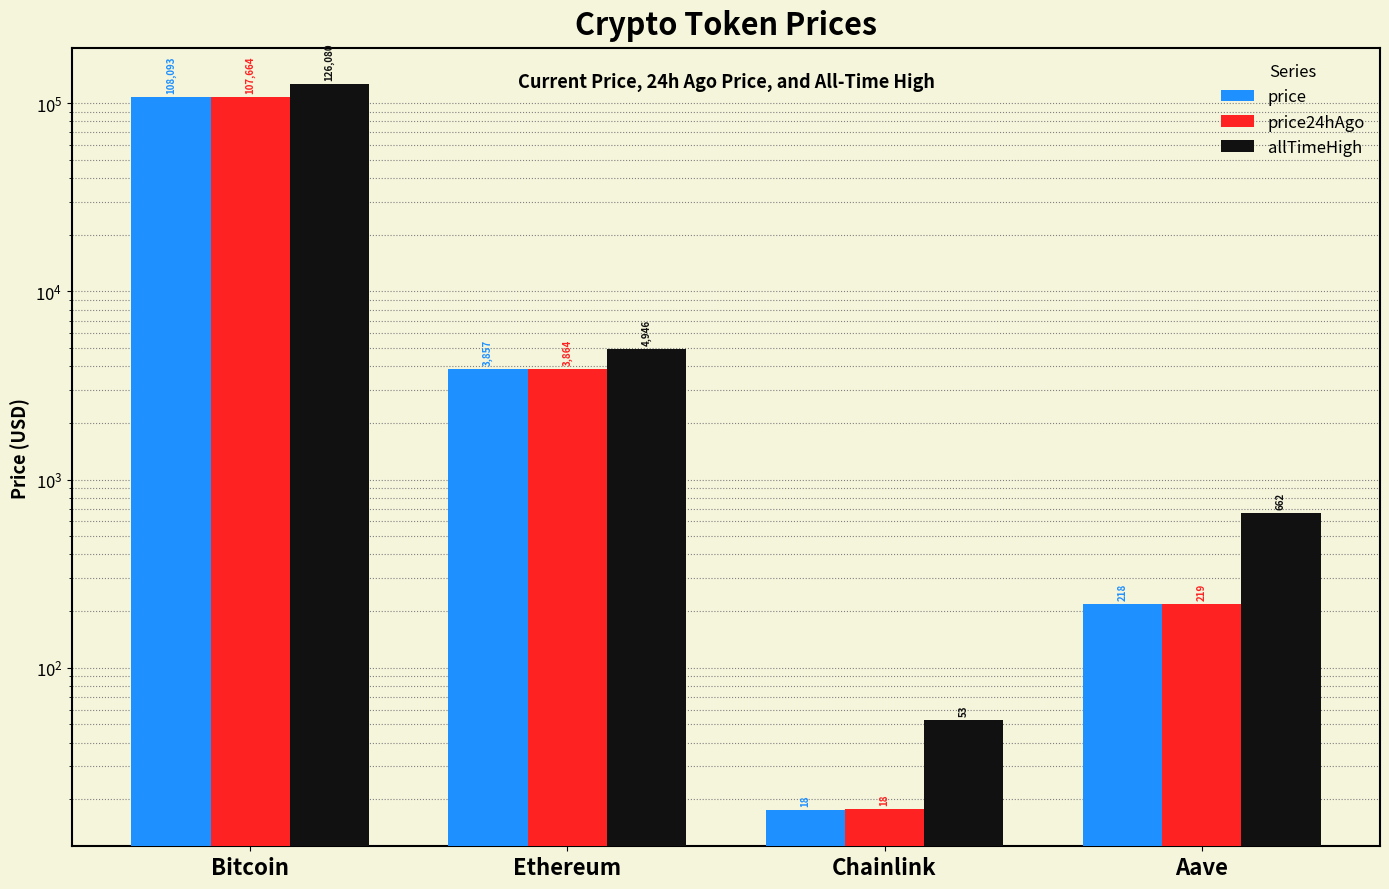

What is the sum of all price24hAgo values?

111764.2